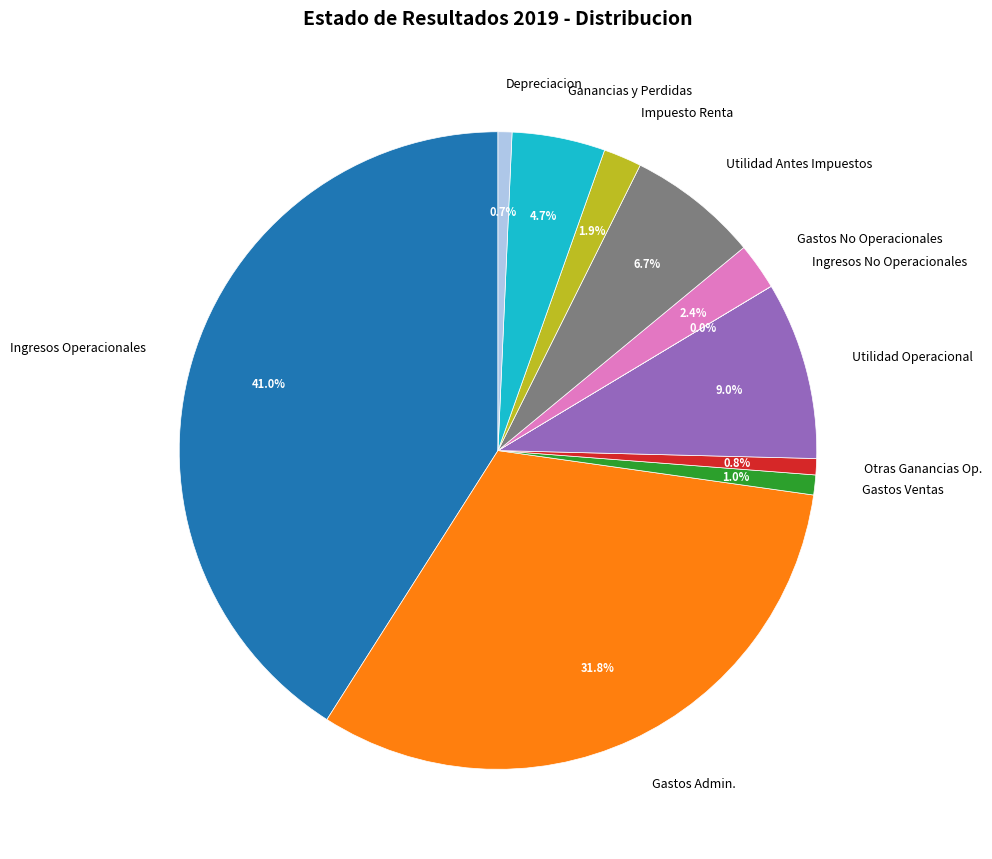

Is the sum of Gastos Ventas and Ganancias y Perdidas greater than half?

No